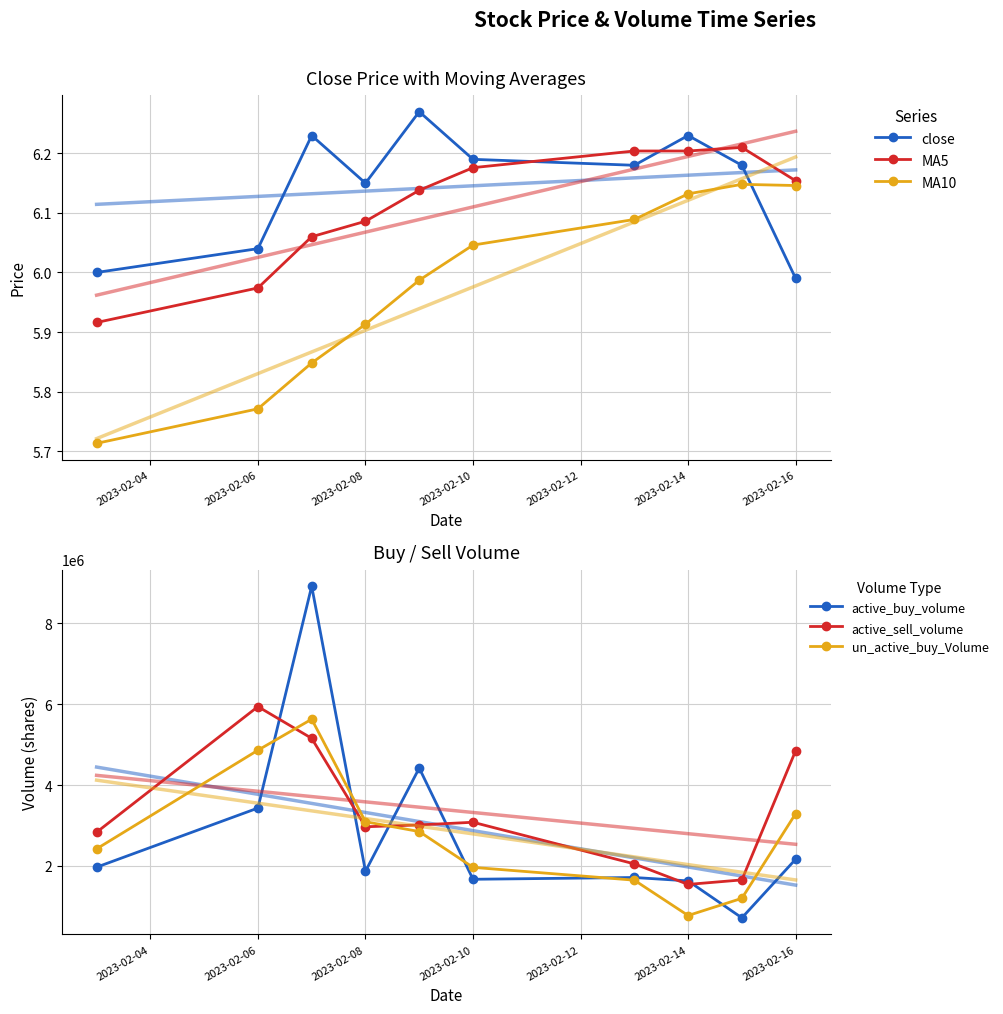

What is the difference between the maximum and second lowest values in the un_active_buy_Volume series?

4431500